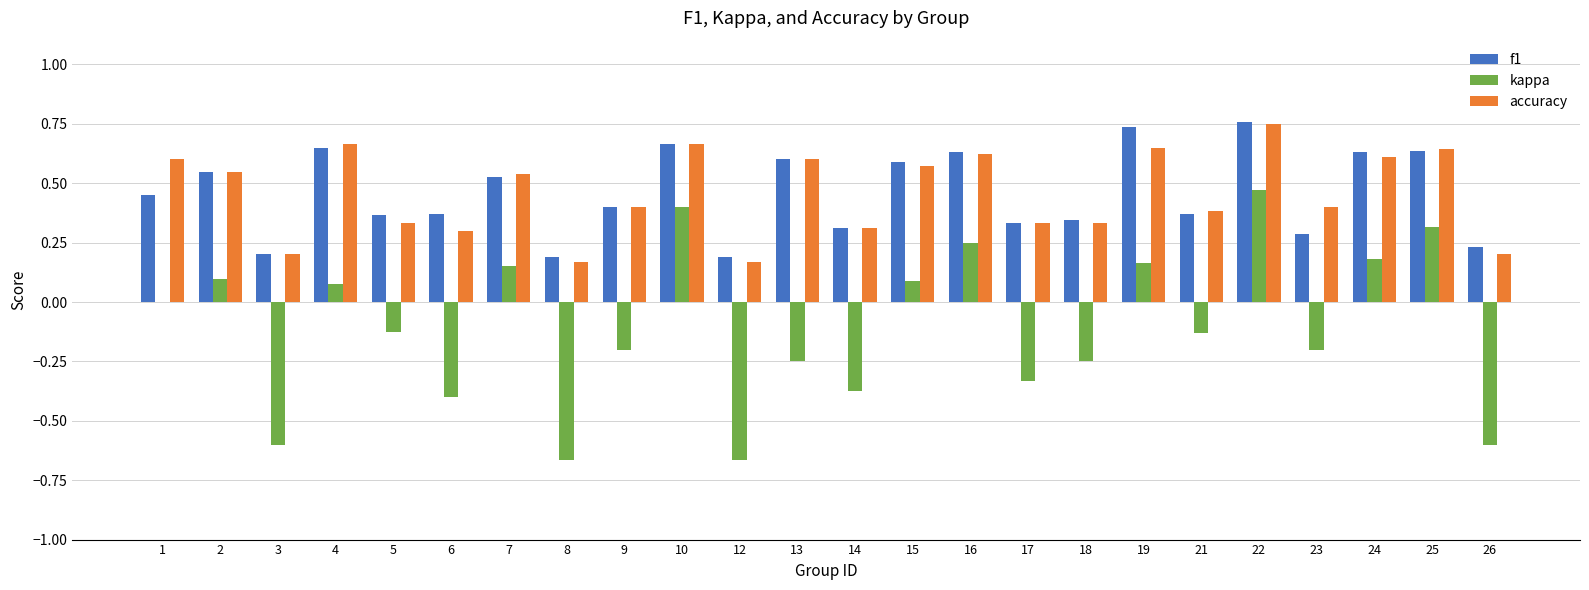

The value of f1 at 7 is 0.2. True or false?

False